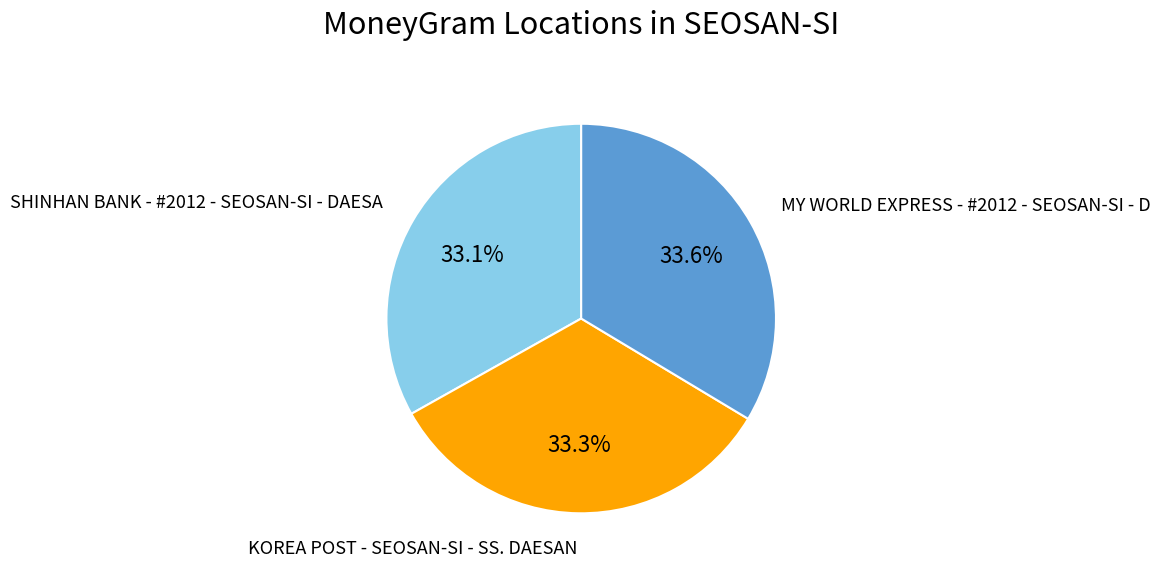

The SHINHAN BANK - #2012 - SEOSAN-SI - DAESA slice represents 33% of the pie. True or false?

True